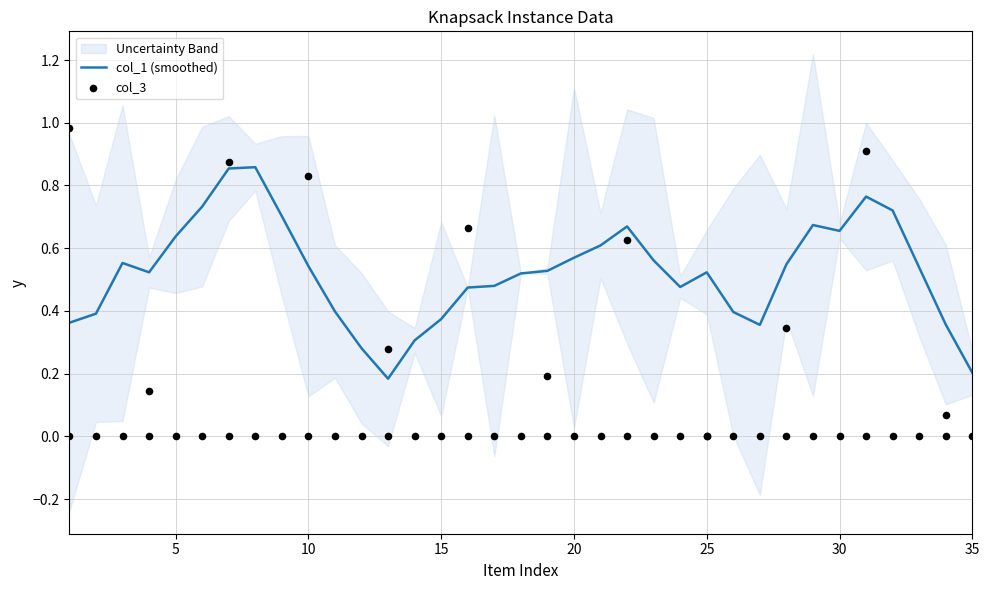

The value of col_1 (smoothed) at 25 is 0.9. True or false?

False